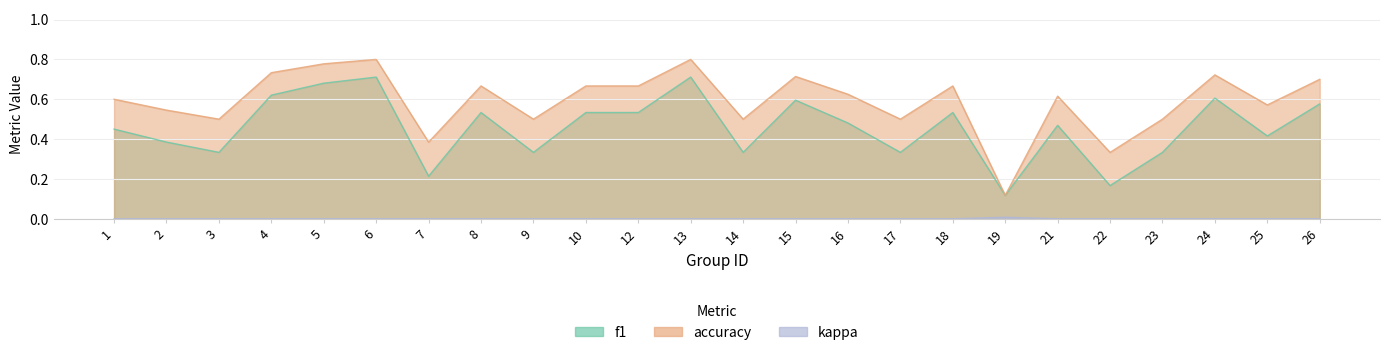

How many values in the kappa series exceed 0?

1